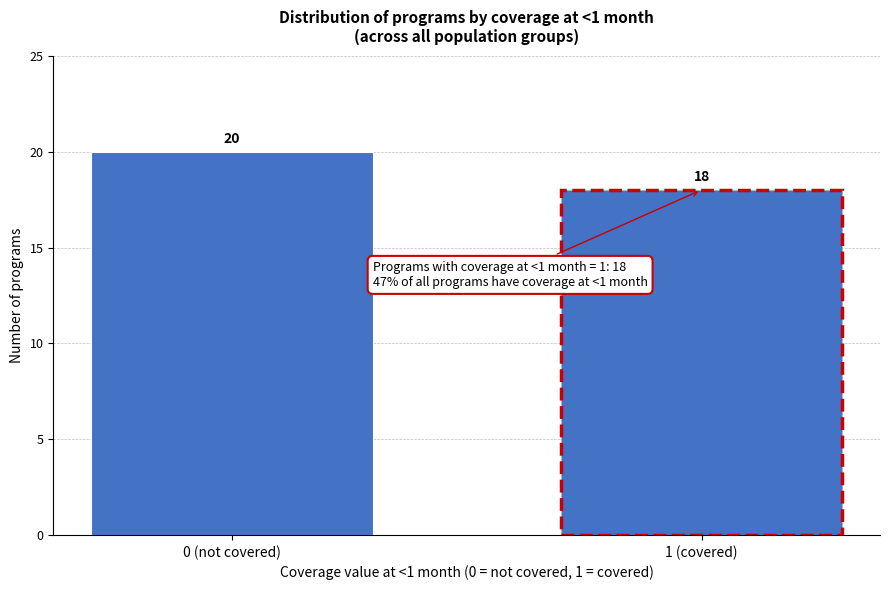

Reading left to right, what are all the values shown in this chart?

0 (not covered)=20	1 (covered)=18